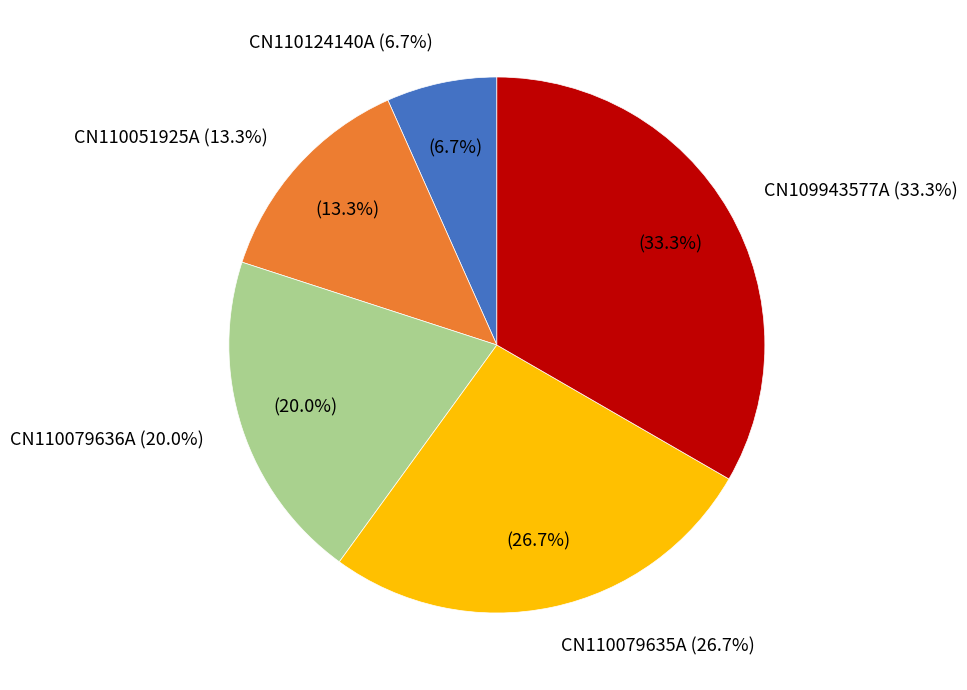

To the nearest percent, what is the combined percentage of CN110124140A and CN110051925A?

20%